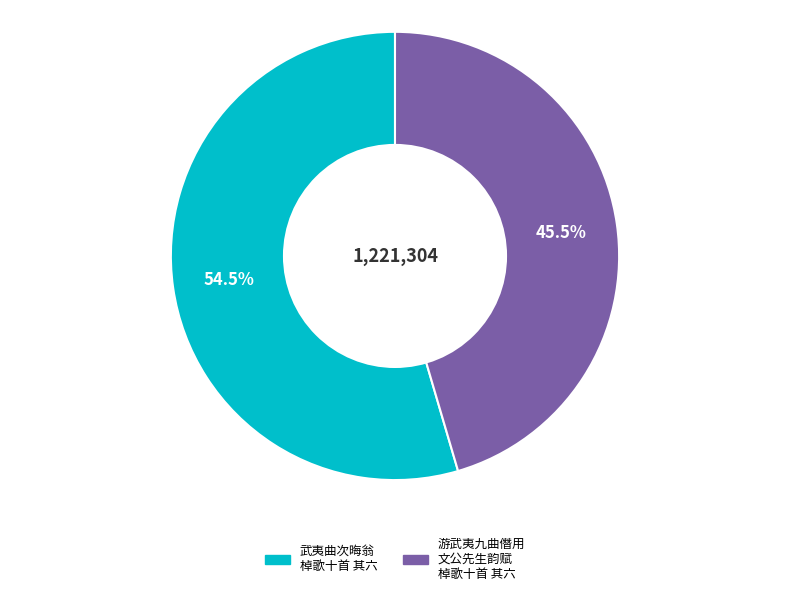

Which slice is the smallest?

游武夷九曲僭用文公先生韵赋棹歌十首 其六